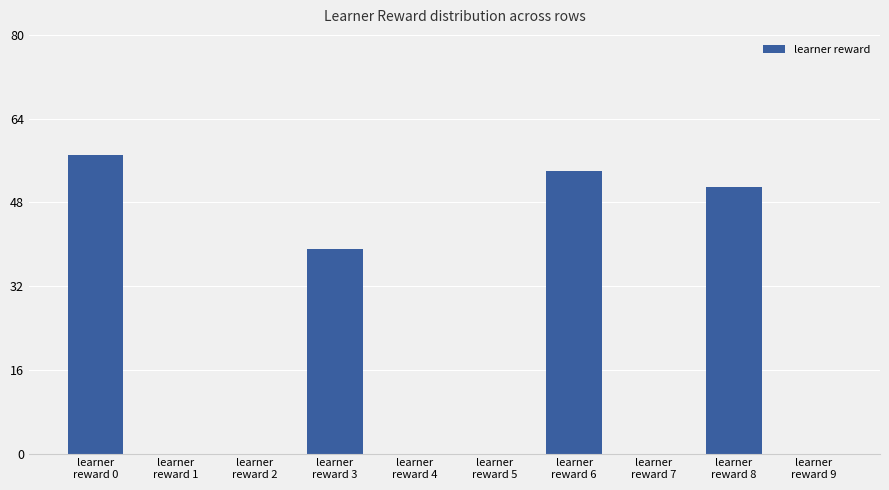

What is the sum of all values?

201